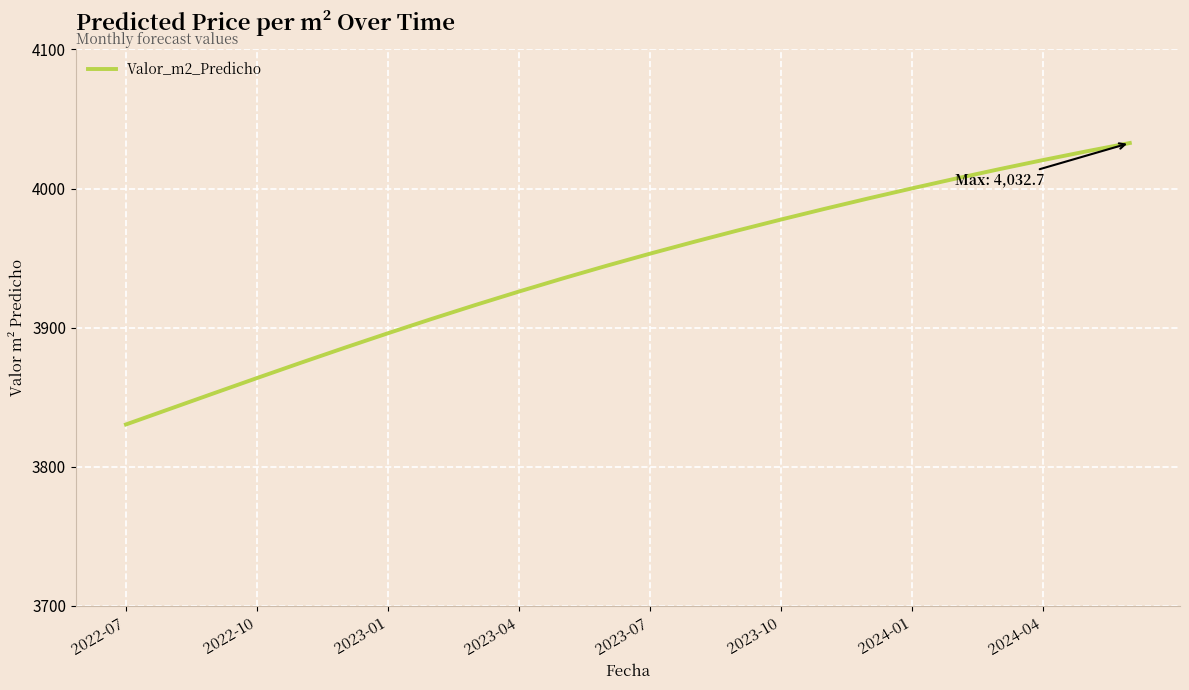

What is the difference between the maximum and minimum values?

202.3